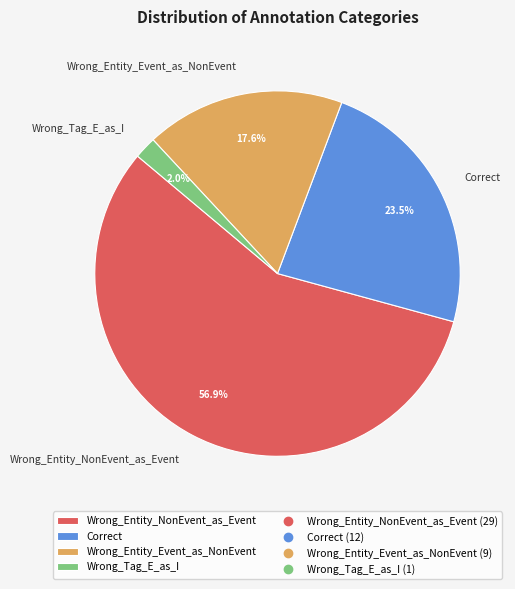

Rank the categories by value from lowest to highest.

Wrong_Tag_E_as_I, Wrong_Entity_Event_as_NonEvent, Correct, Wrong_Entity_NonEvent_as_Event